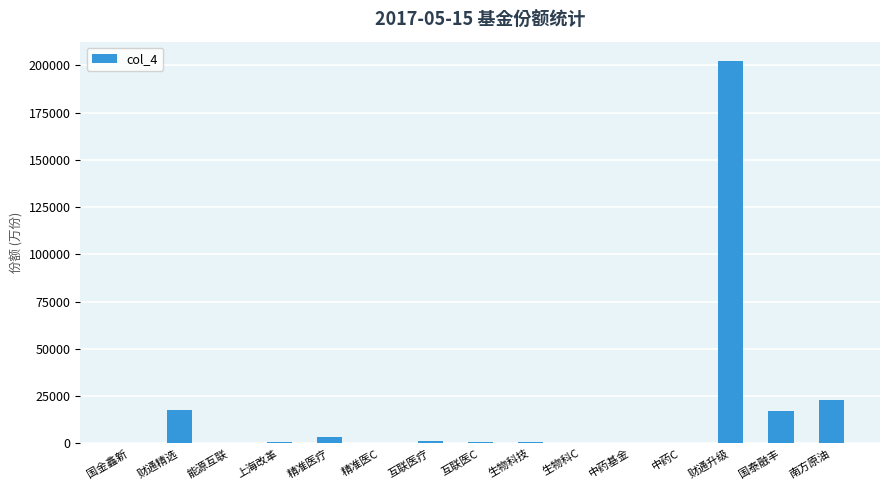

Which category has the highest value across all series?

财通升级